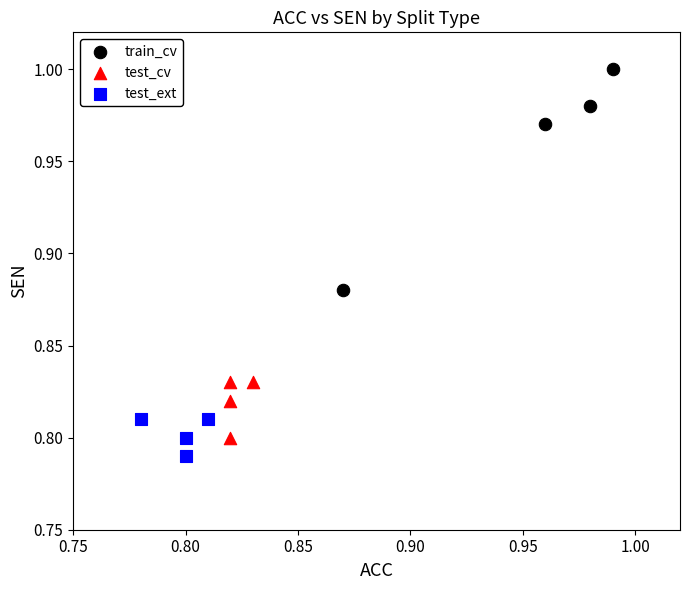

Which series has the largest Y range (max minus min)?

train_cv